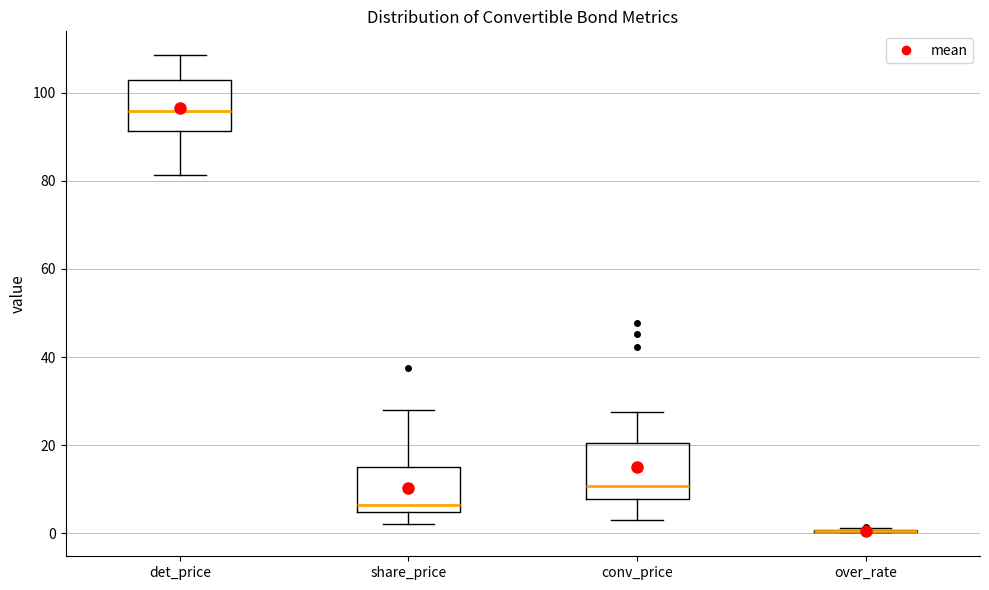

Reading left to right, transcribe this box plot: for each box, give where its median line is, the range the box spans, and where its two whiskers end, as read against the y-axis. The values are not printed on the chart, so give them approximately, as read against the axis.

det_price: median 96, box 92 to 102, whiskers 82 to 108
share_price: median 6, box 4 to 14, whiskers 2 to 28
conv_price: median 10, box 8 to 20, whiskers 2 to 28
over_rate: box collapsed to a line at 0, whiskers 0 to 2